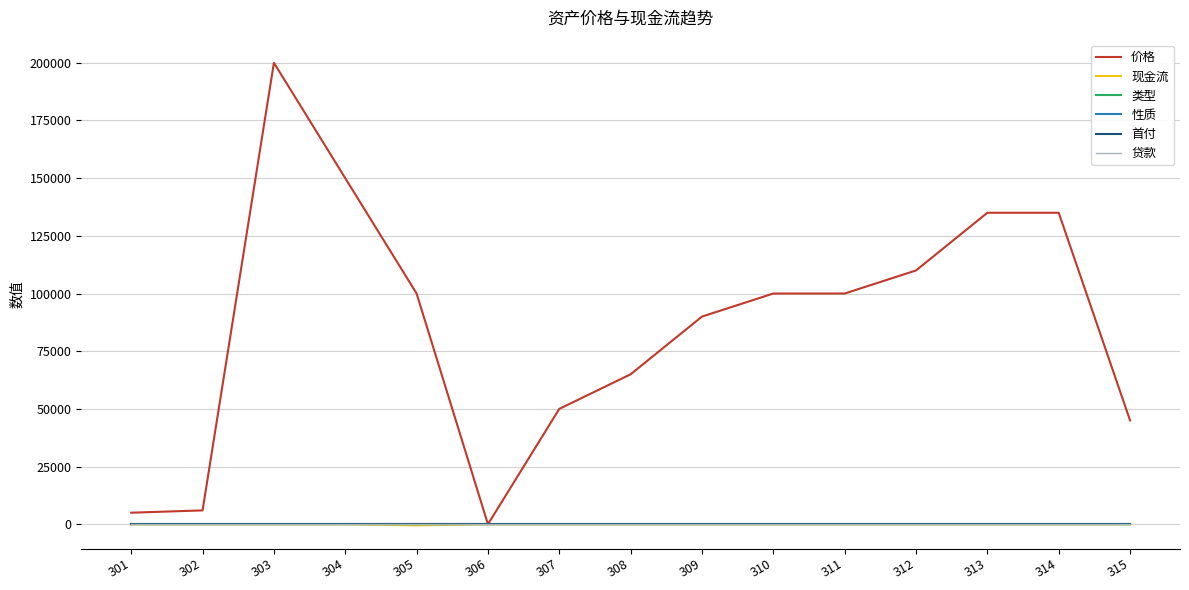

Is this an area chart (filled region under the line)?

No